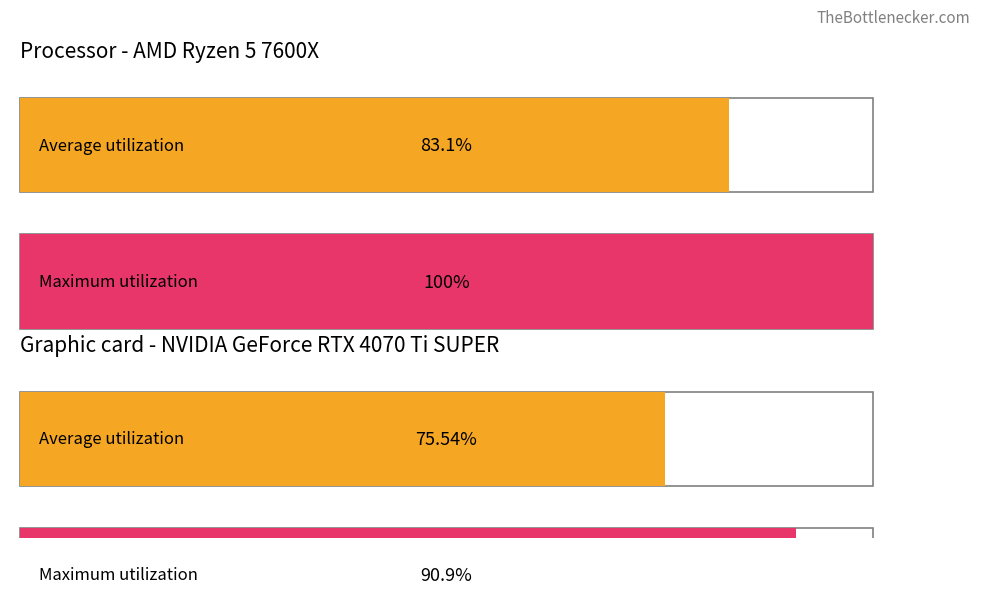

The value of I at V is -0.4. True or false?

False